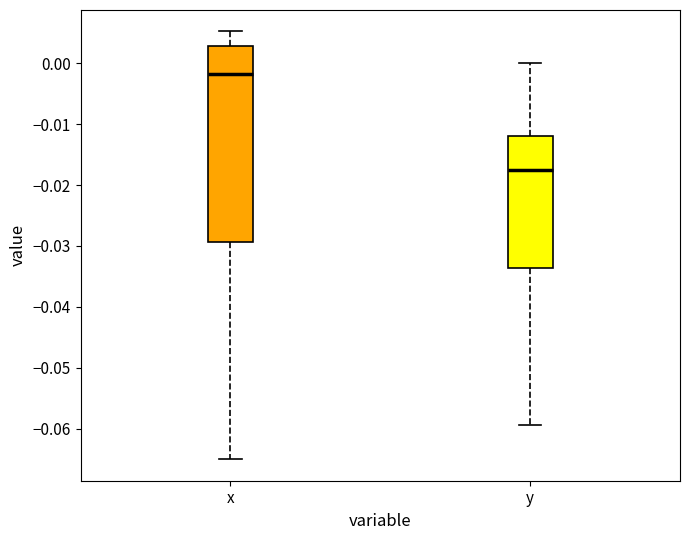

Reading left to right, read every box against the y-axis: the position of its median line, the range the box covers, and the ends of its whiskers. The values are not printed on the chart, so give them approximately, as read against the axis.

x: median -0.002, box -0.029 to 0.003, whiskers -0.065 to 0.005
y: median -0.018, box -0.034 to -0.012, whiskers -0.059 to 0.000